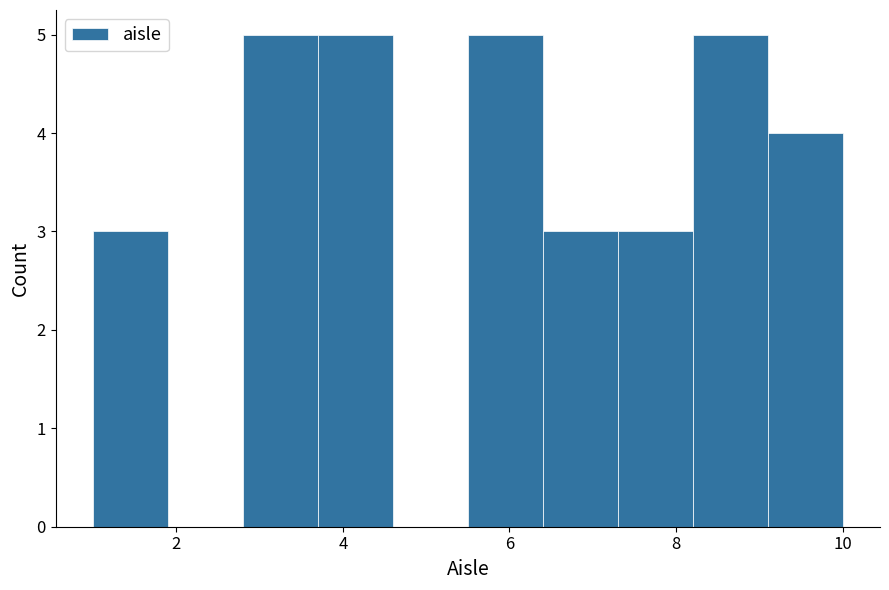

Reading left to right, transcribe this chart: for each bar, give the range it covers on the x-axis and its height. Neither the bar edges nor the heights are printed on the chart, so give them approximately, as read against the axes.

1.0 to 1.9: 3
1.9 to 2.8: 0
2.8 to 3.7: 5
3.7 to 4.6: 5
4.6 to 5.5: 0
5.5 to 6.4: 5
6.4 to 7.3: 3
7.3 to 8.2: 3
8.2 to 9.1: 5
9.1 to 10.0: 4